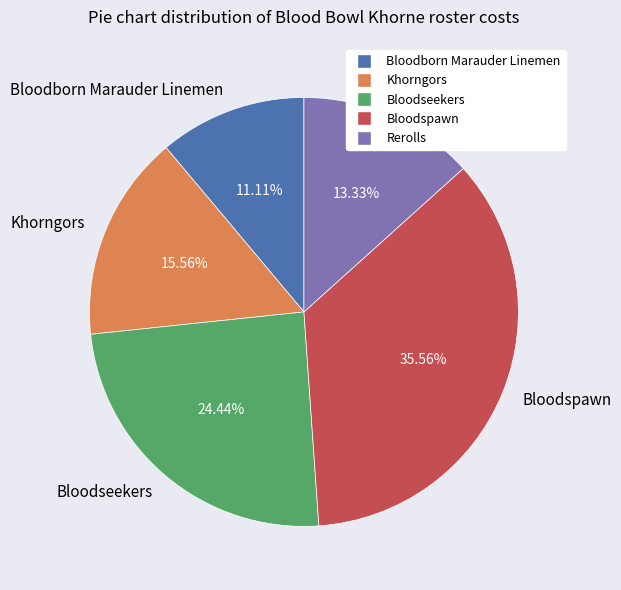

What is the largest slice in the pie chart?

Bloodspawn